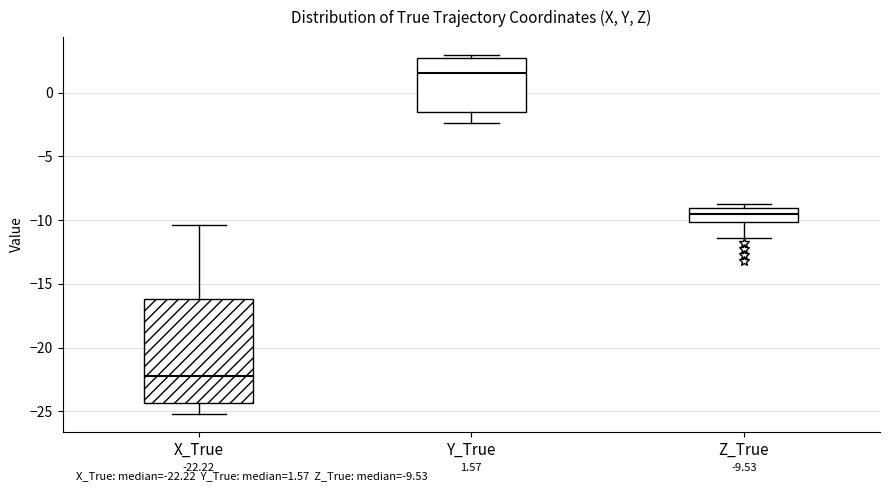

Which box has the highest median line?

Y_True